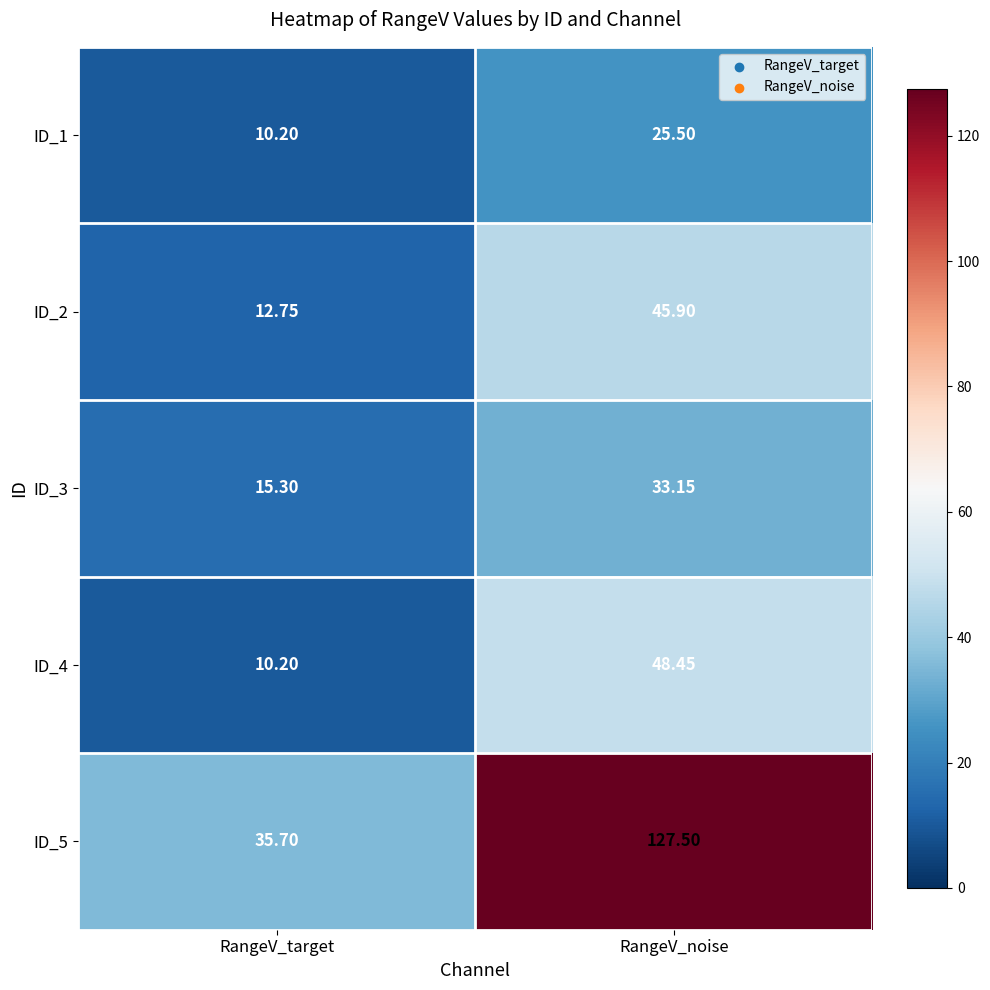

At which category is the sum across all series the highest?

RangeV_noise